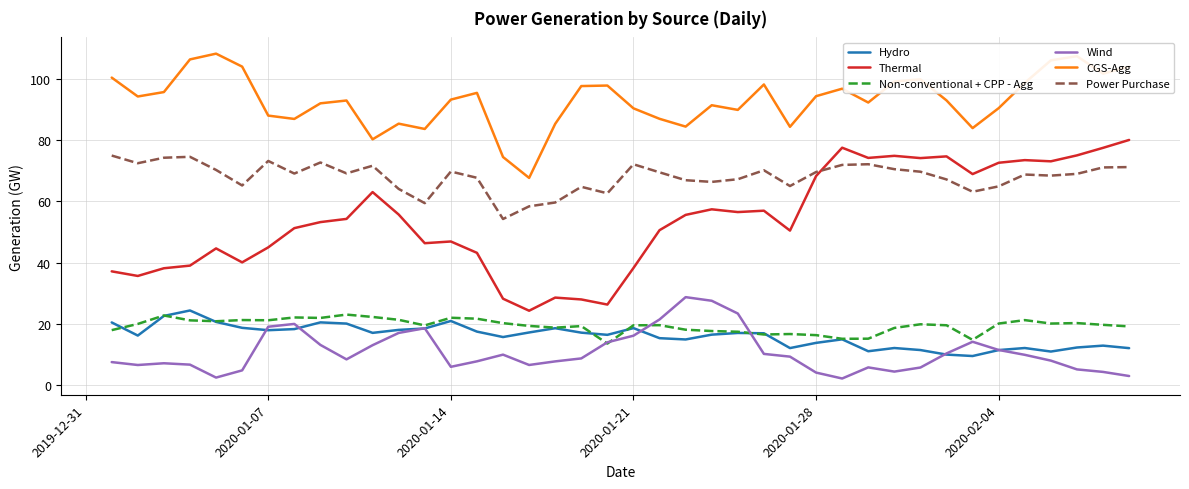

Which series has the largest range (max minus min)?

Thermal